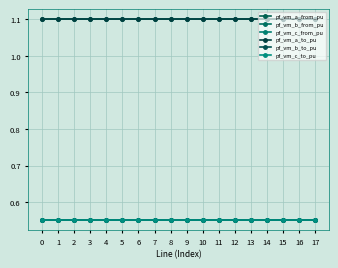

Which label corresponds to the smallest value in the chart?

6